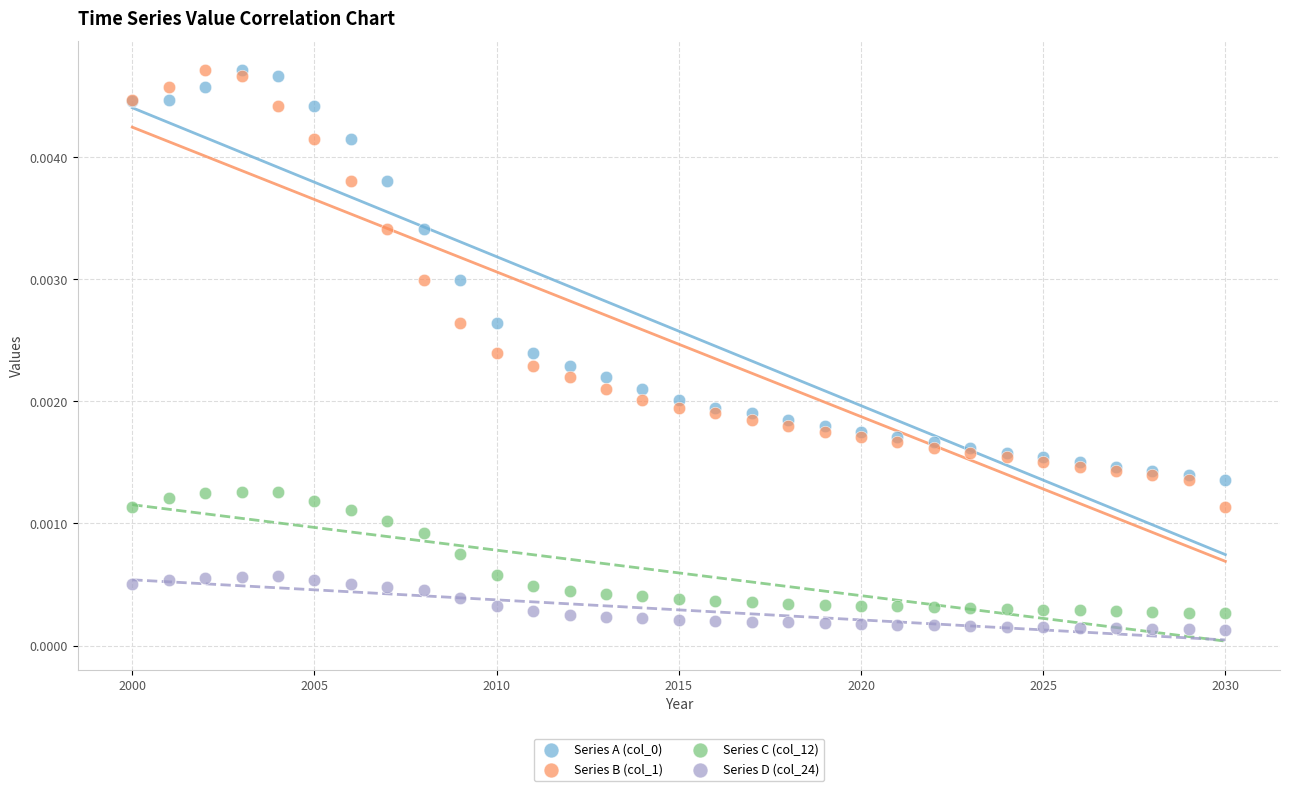

Which series reaches the minimum Y coordinate?

Series D (col_24)